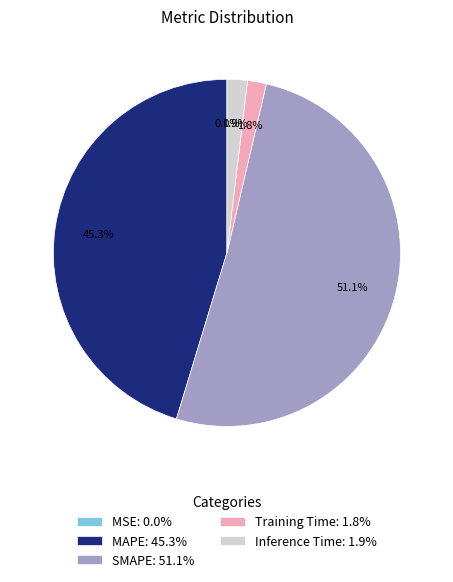

Combined, do MAPE: 45.3% and Inference Time: 1.9% account for over 50%?

No